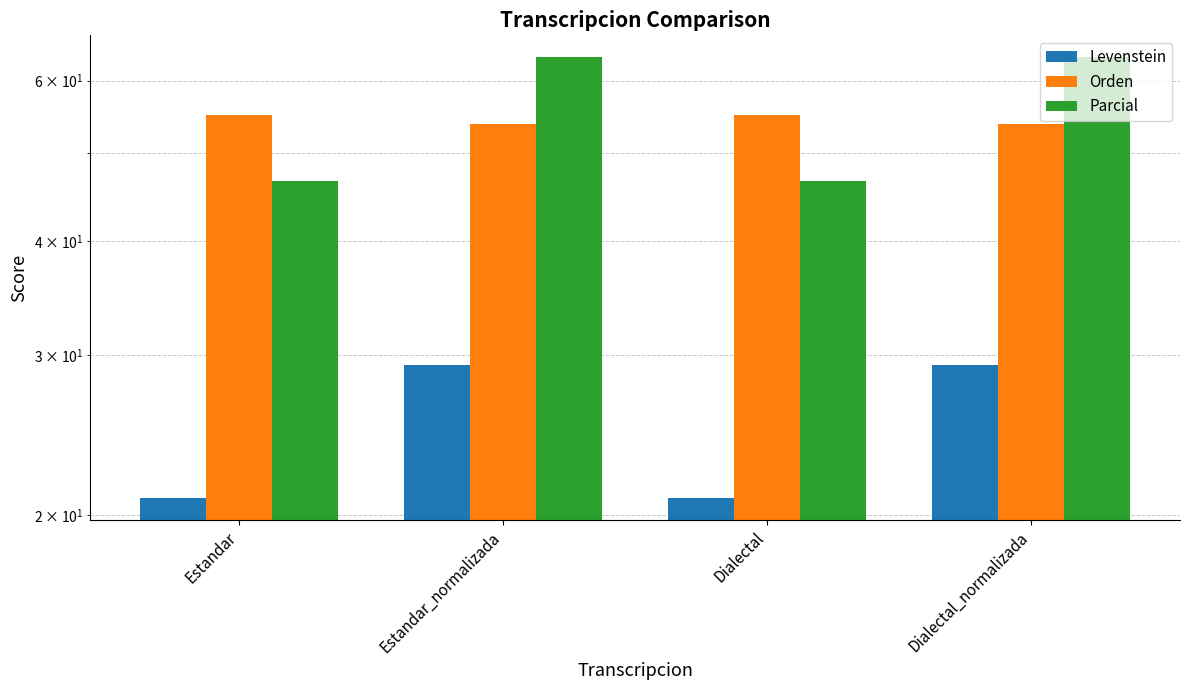

What is the difference between the second highest and minimum values in the Parcial series?

17.1